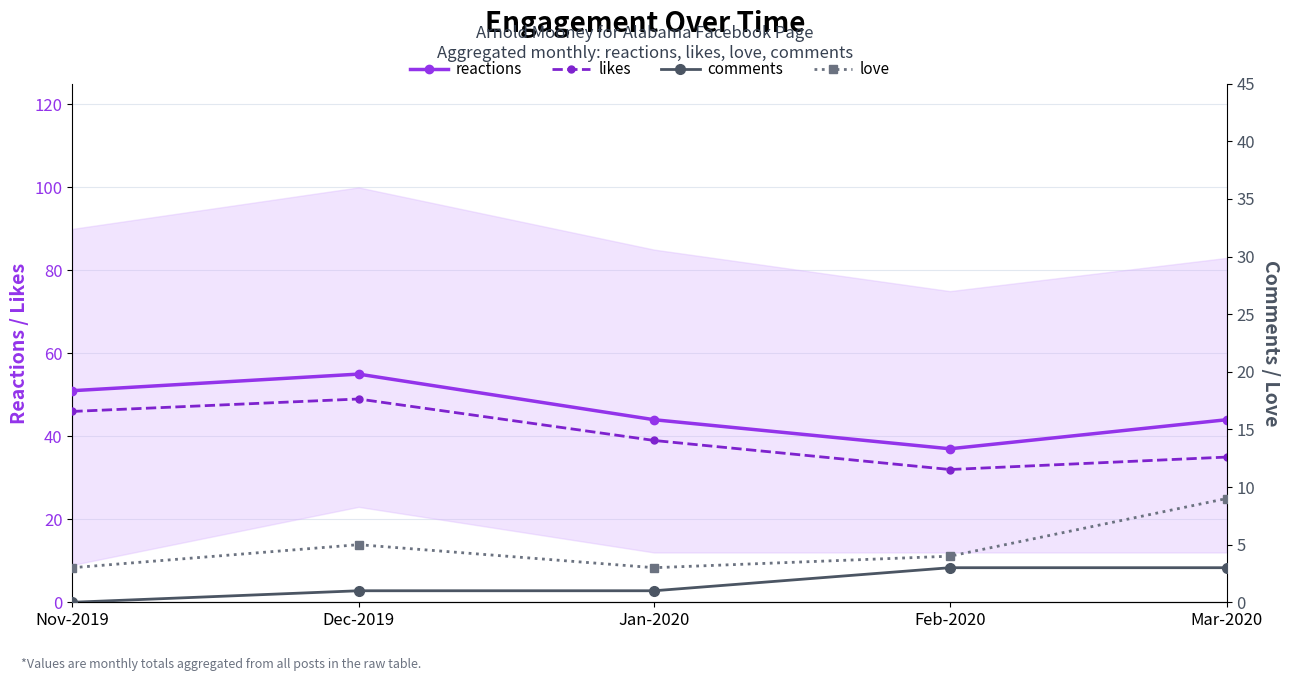

Is it true that reactions equals 37 at Feb-2020?

True